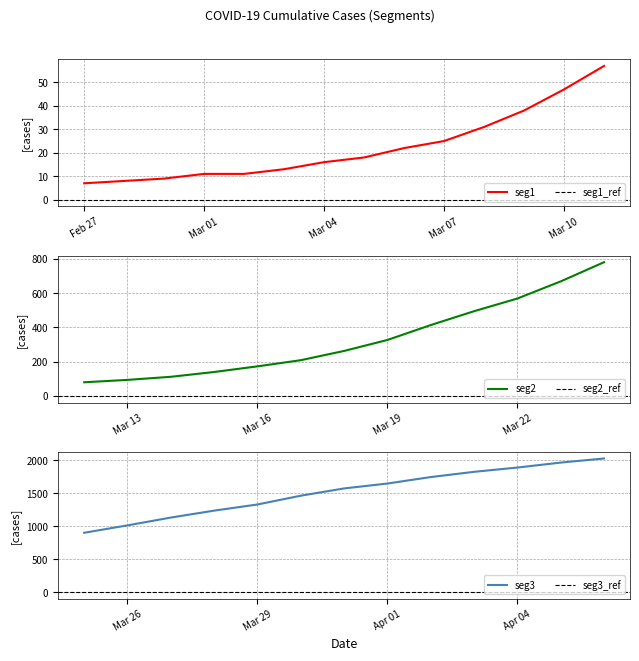

What is the sum of all values?

24359